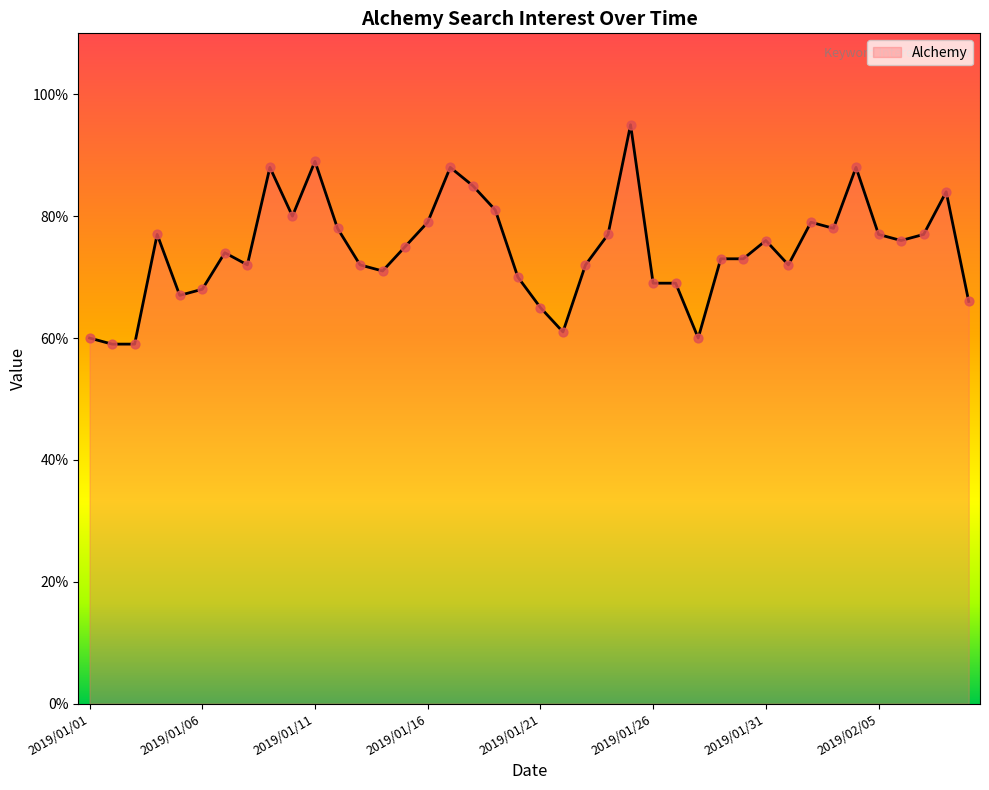

What is the minimum value shown in the chart?

59